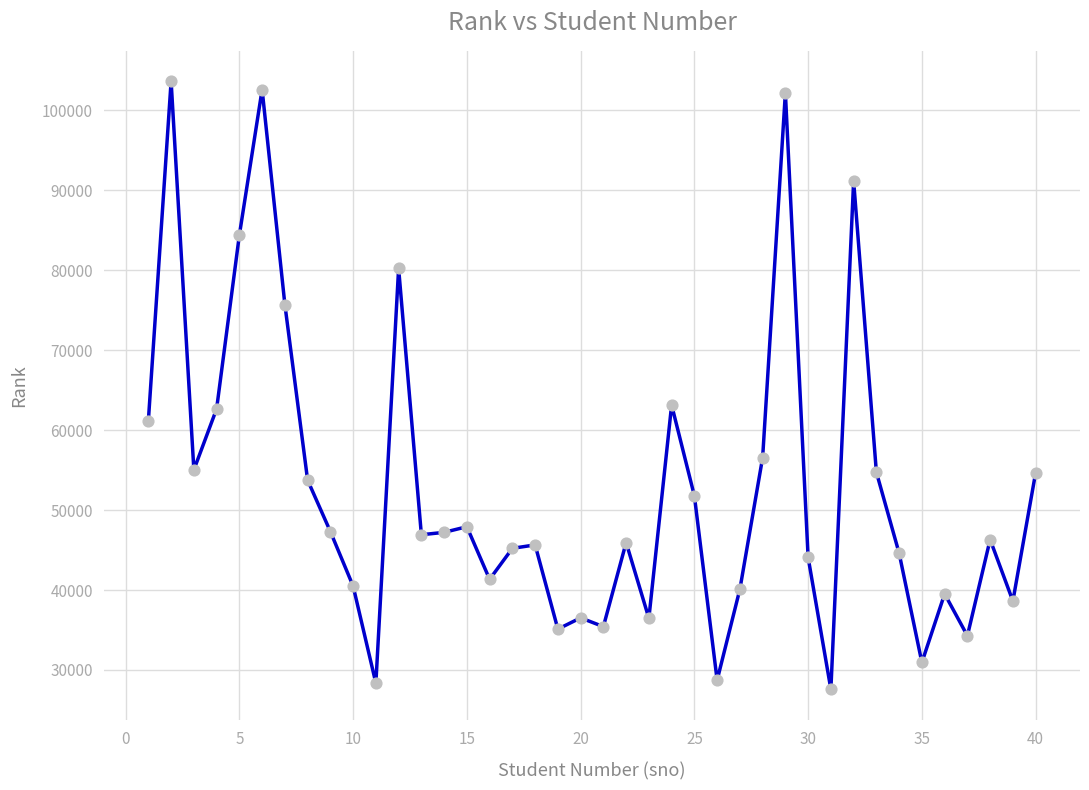

What is the difference between the maximum and minimum values?

76080